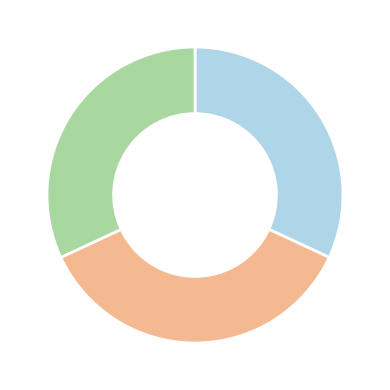

Is there a majority slice in this chart?

No